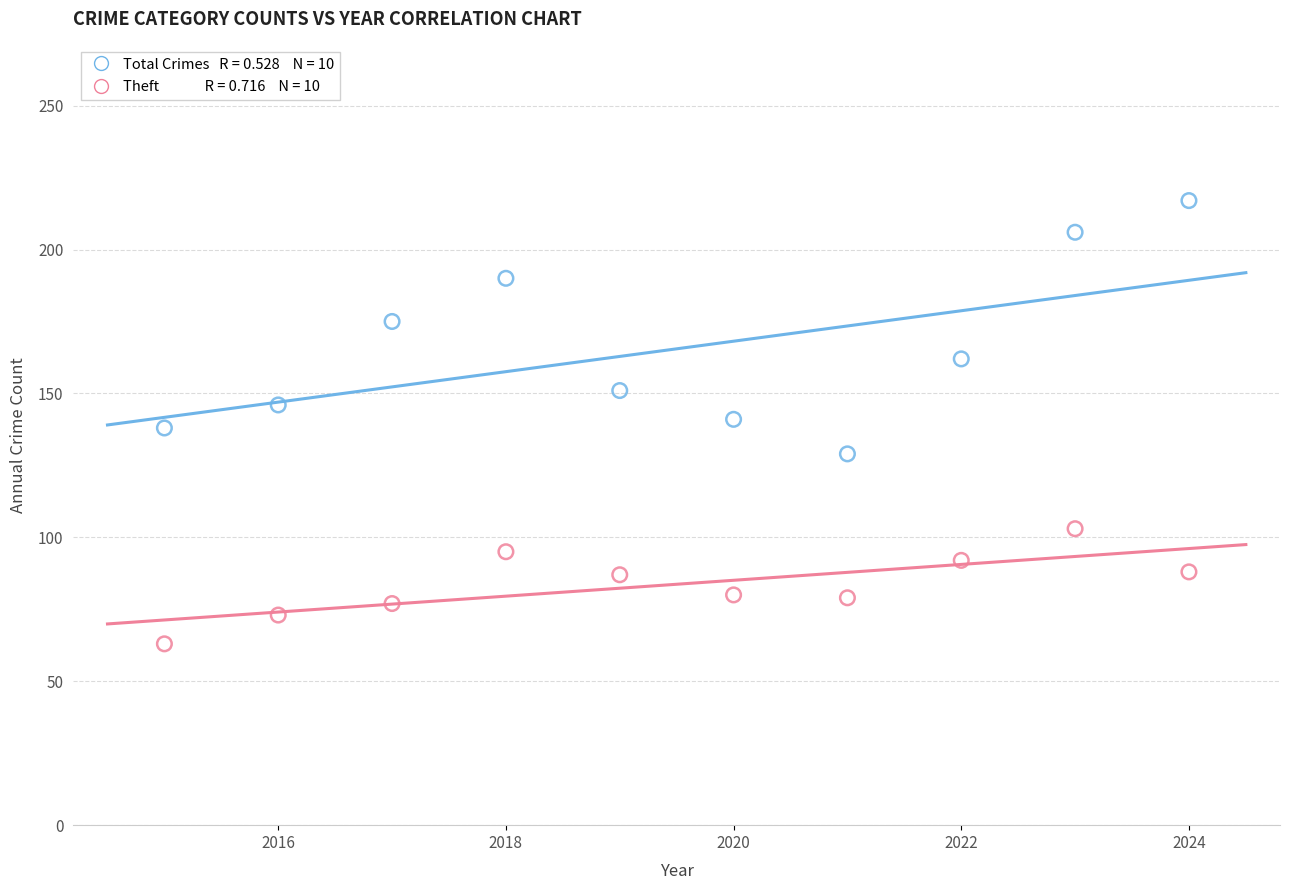

Across all data points, what is the range of Y values (max minus min)?

154